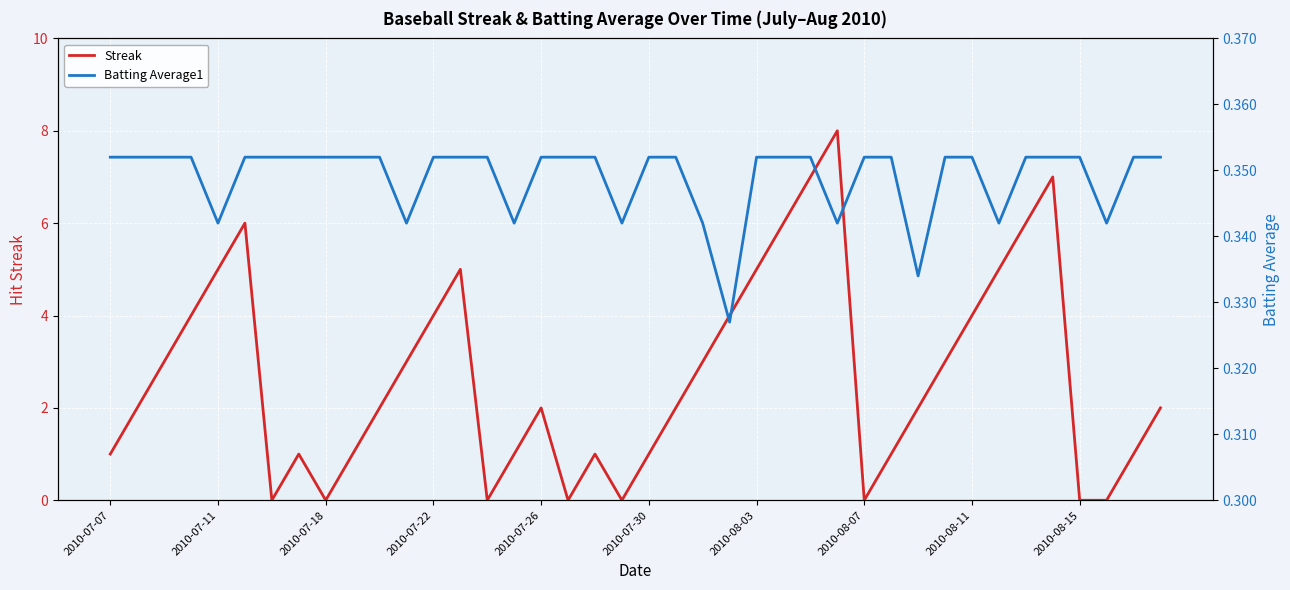

True or false: Streak has a value of 4 at 2010-07-22.

True